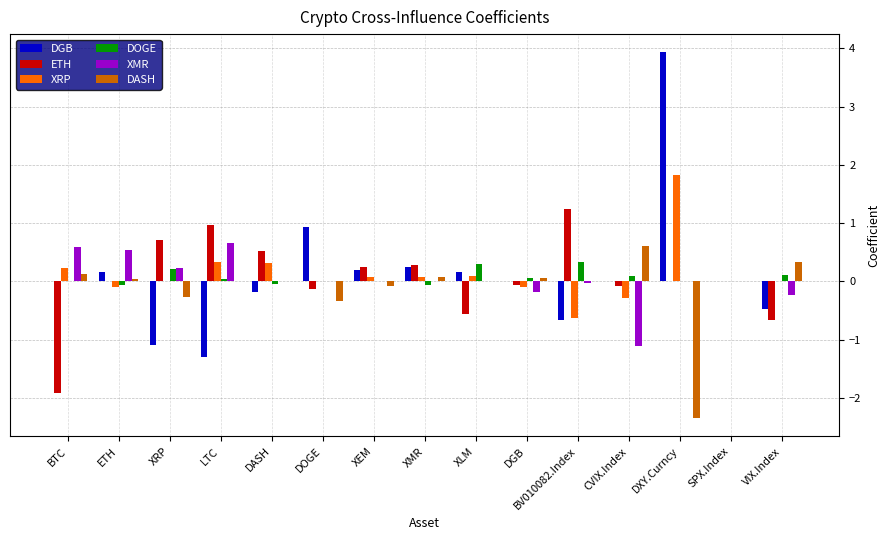

What is the maximum value for XRP?

1.8